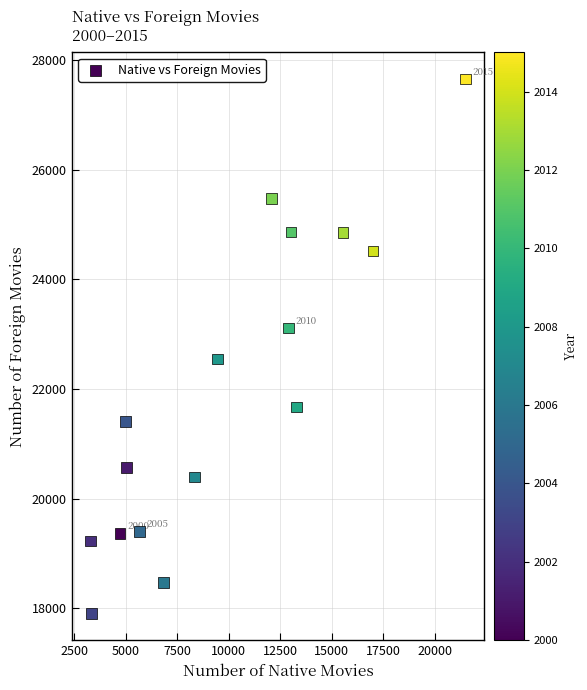

What is the range of Y values (max minus min)?

9754